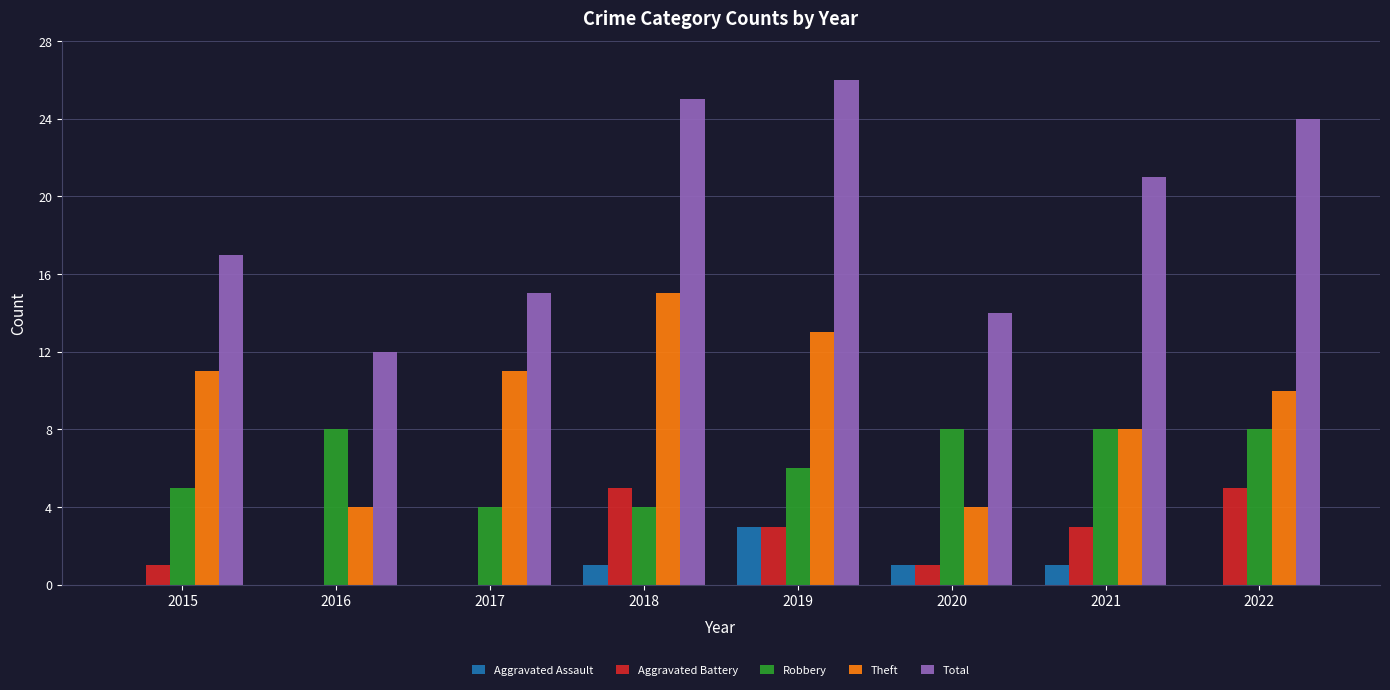

What is the total value across all series at 2015?

34